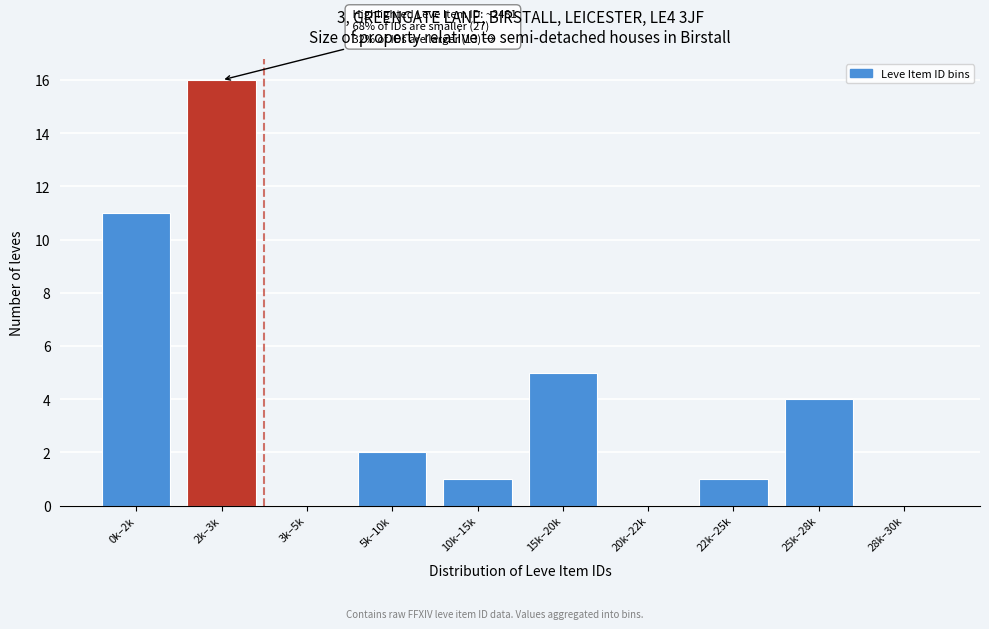

Reading right to left, transcribe all the data shown in this chart.

28k–30k=0	25k–28k=4	22k–25k=1	20k–22k=0	15k–20k=5	10k–15k=1	5k–10k=2	3k–5k=0	2k–3k=16	0k–2k=11